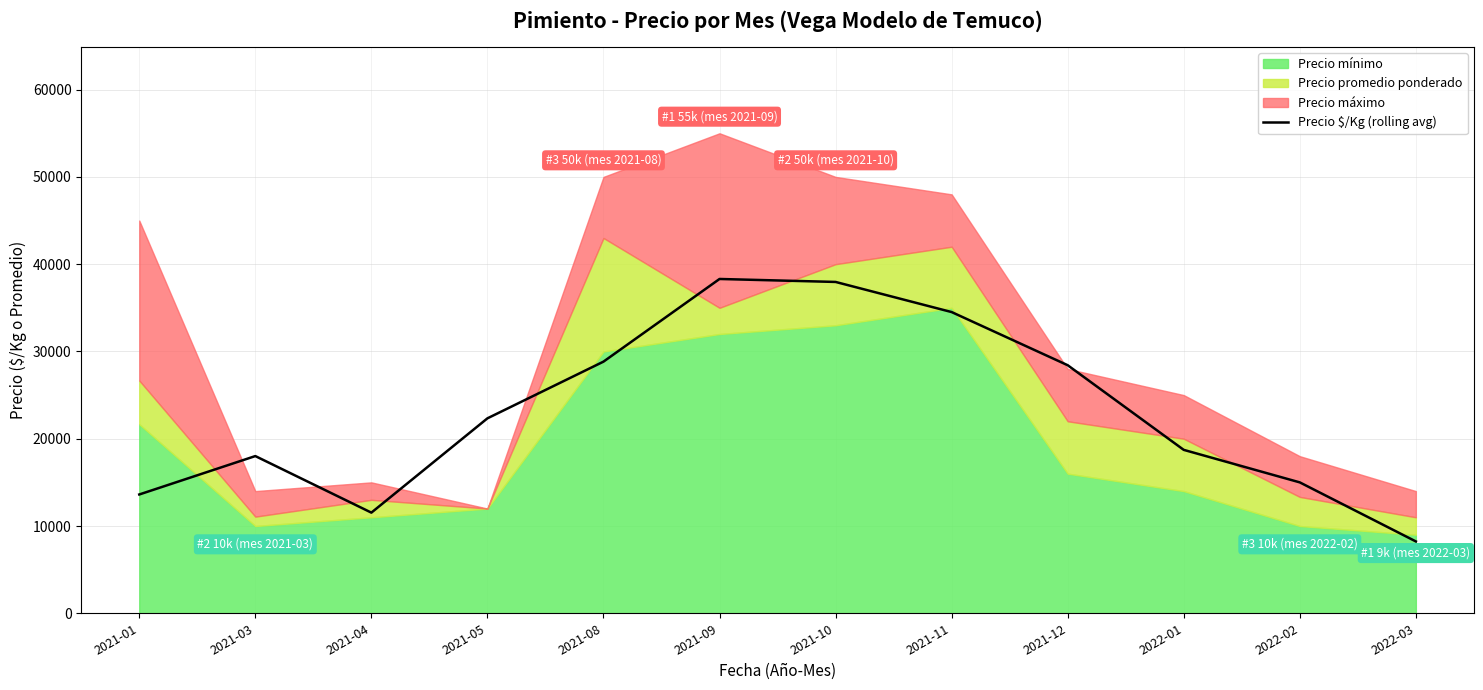

What is the difference between the maximum and minimum values?

30072.1